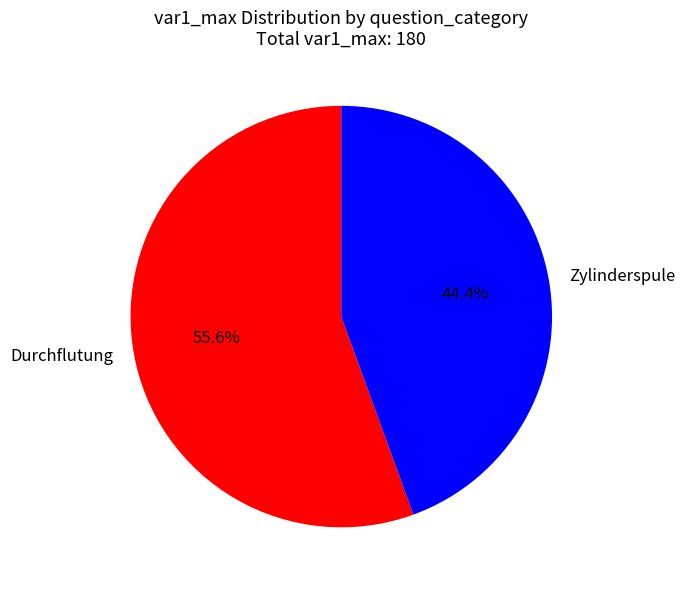

Which has a higher value, Durchflutung or Zylinderspule?

Durchflutung